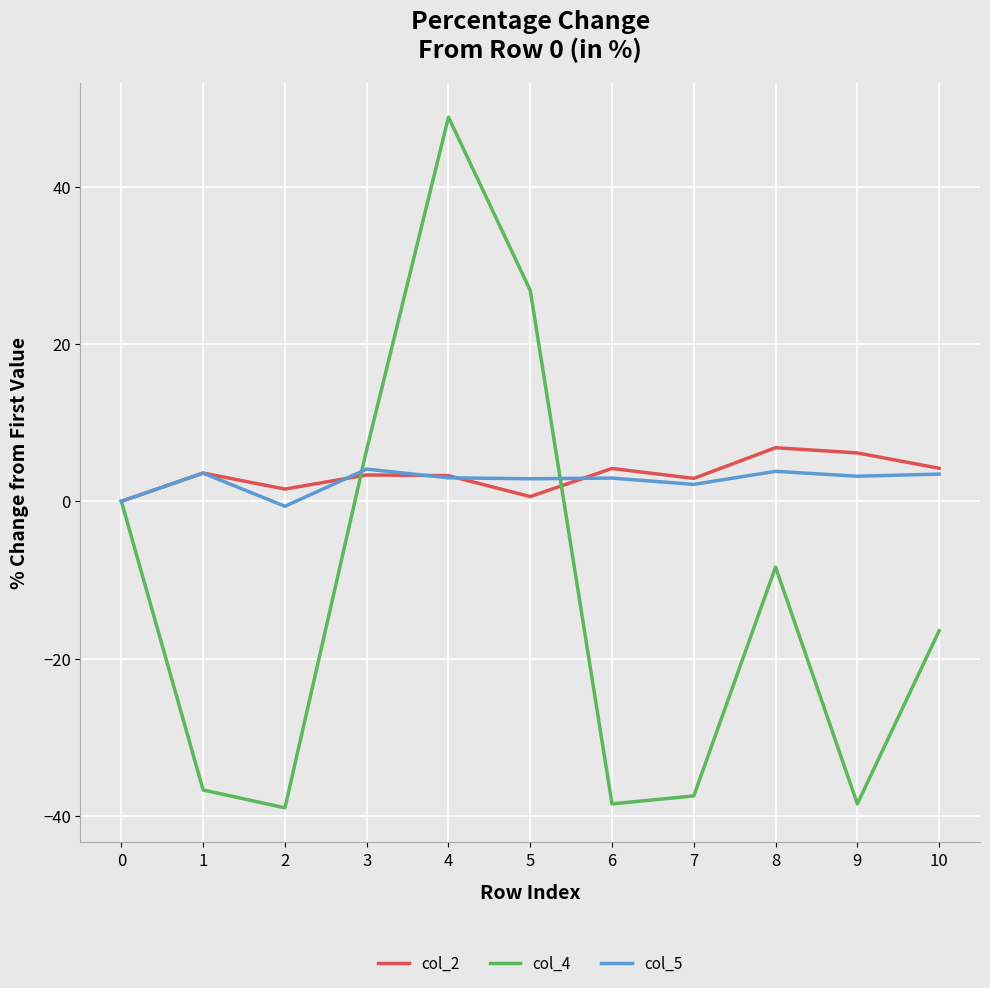

What is the highest value of the col_4 series?

48.9